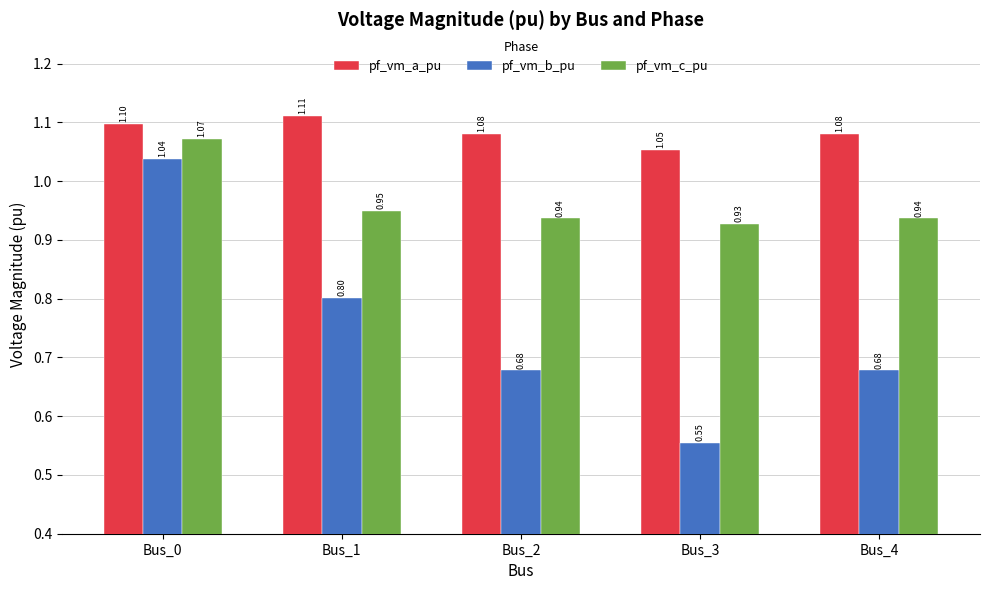

Is the value of pf_vm_c_pu at Bus_1 greater than the value of pf_vm_b_pu at Bus_4?

Yes